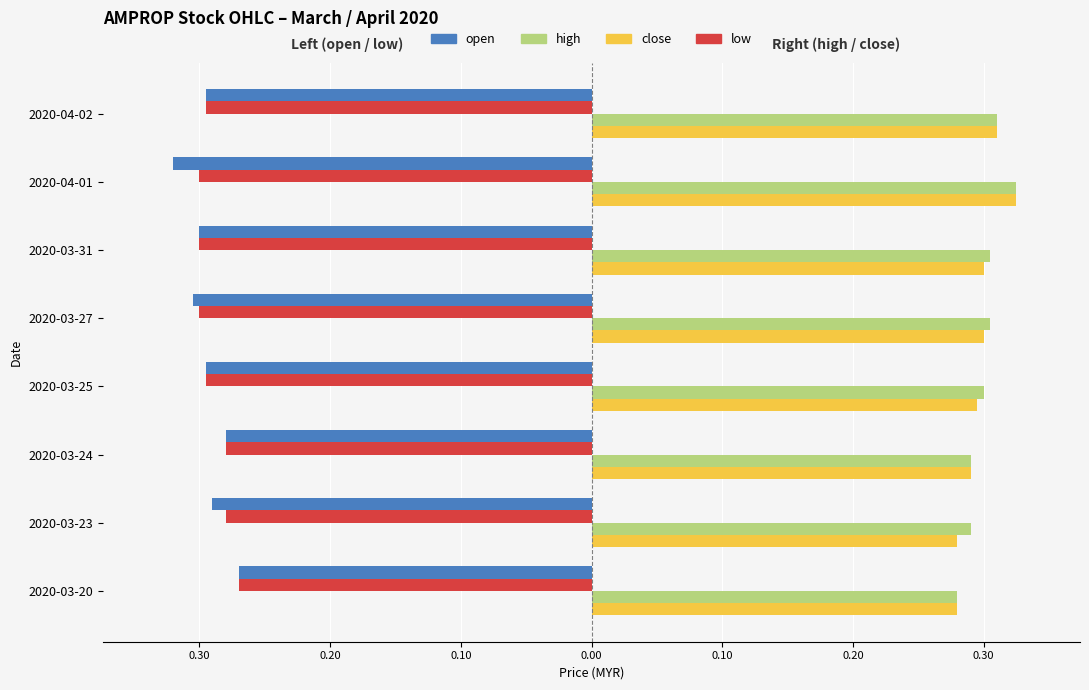

What are all the series names shown in the legend?

open, high, close, low